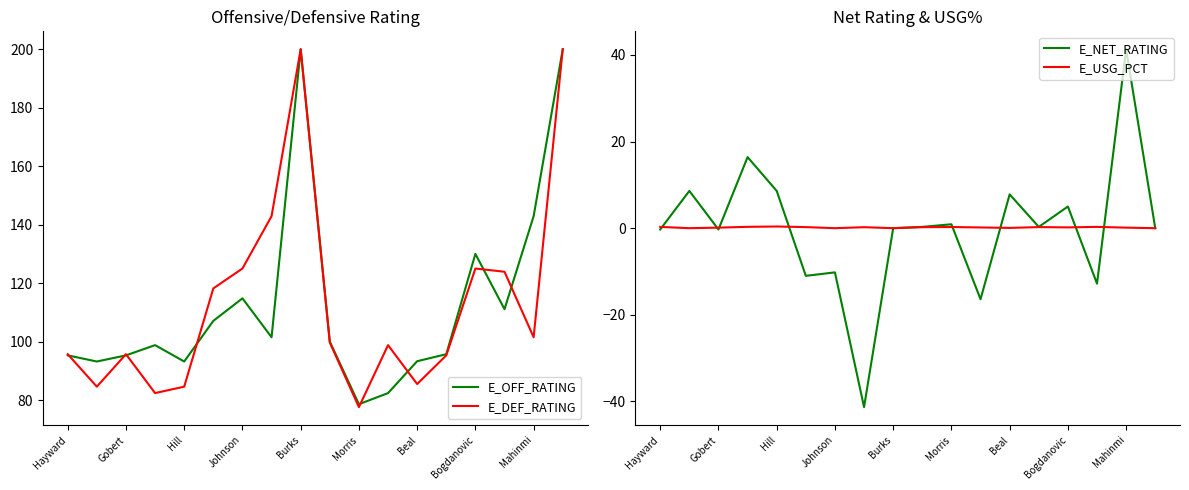

Reading left to right, list all the values displayed in this chart.

E_OFF_RATING: 95.3	93.2	95.3	98.8	93.2	107.1	114.8	101.5	200.0	100.0	78.6	82.4	93.3	95.7	130.0	111.1	142.9	200.0
E_DEF_RATING: 95.7	84.6	95.7	82.4	84.6	118.2	125.0	142.9	200.0	99.7	77.6	98.8	85.5	95.3	125.0	123.9	101.5	200.0
E_NET_RATING: -0.3	8.6	-0.3	16.4	8.6	-11.0	-10.2	-41.3	0.0	0.3	0.9	-16.4	7.8	0.3	5.0	-12.8	41.3	0.0
E_USG_PCT: 0.3	0.0	0.1	0.3	0.4	0.2	0.0	0.2	0.0	0.2	0.3	0.2	0.1	0.2	0.2	0.3	0.1	0.0